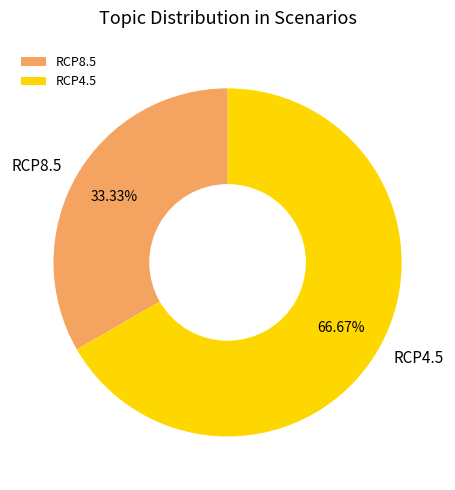

How many slices are in this pie chart?

2